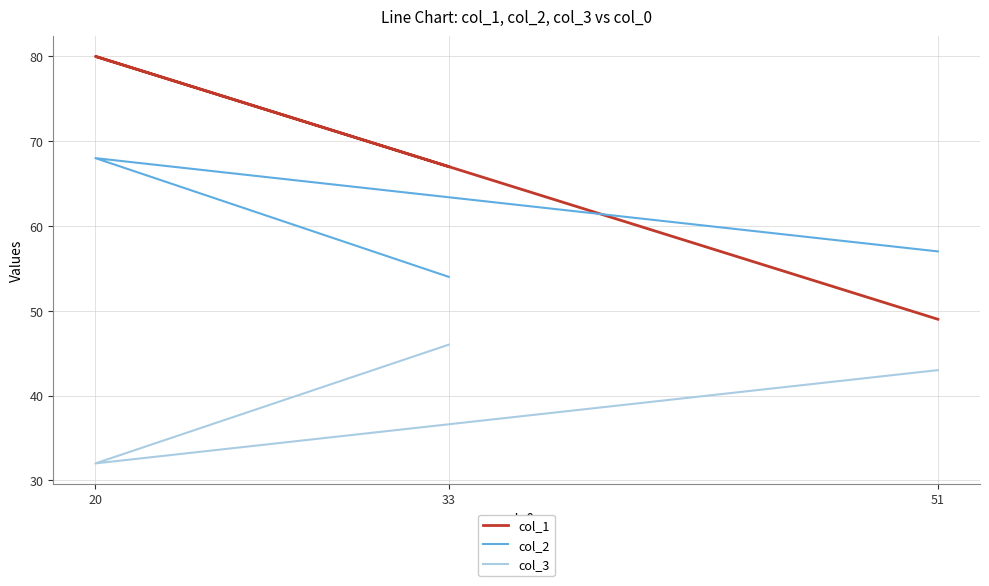

Reading left to right, list all the values displayed in this chart.

col_1: 33=67	20=80	51=49
col_2: 33=54	20=68	51=57
col_3: 33=46	20=32	51=43